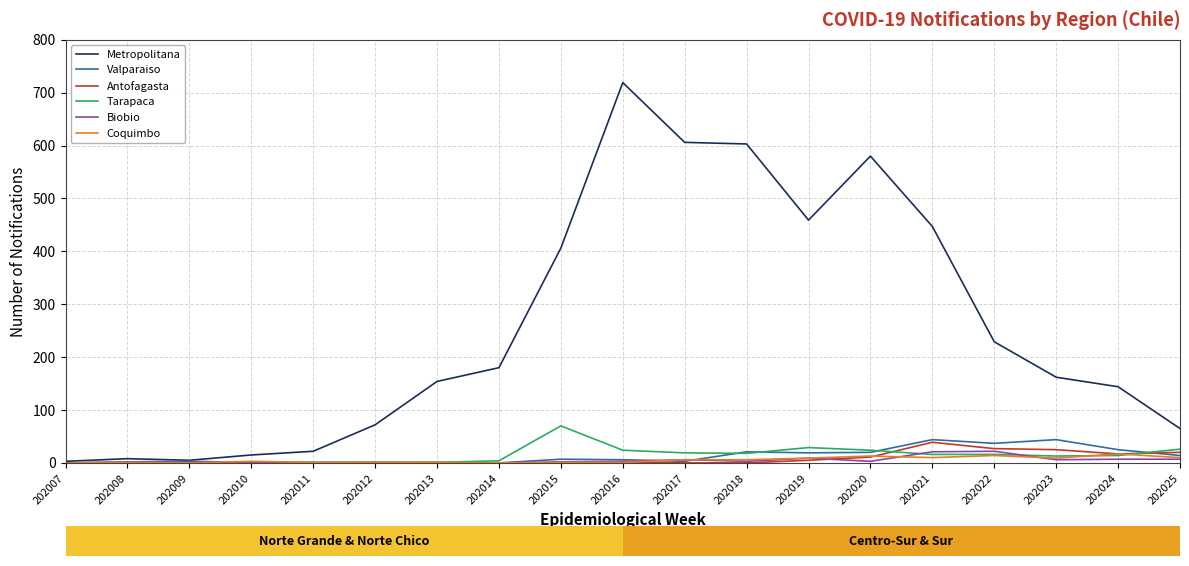

How many lines are shown in the chart?

6